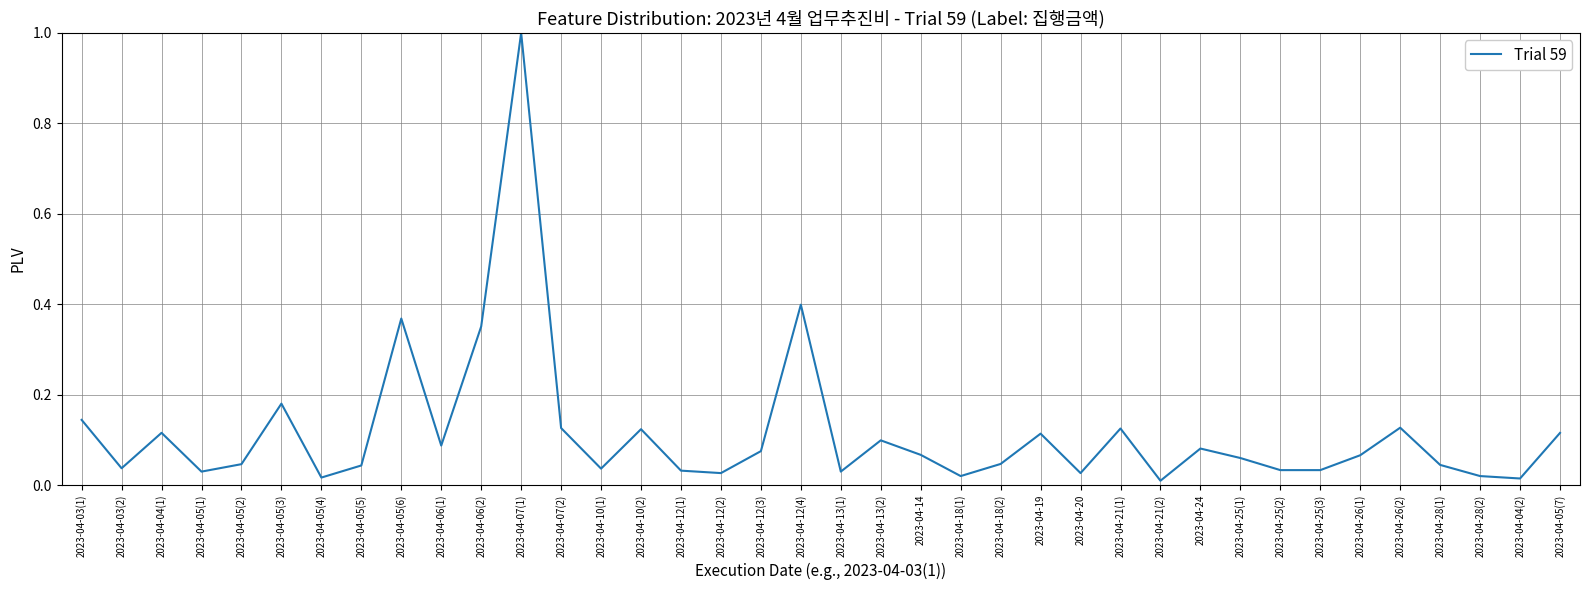

Is it true that the value at 2023-04-18(1) is 0.0?

True